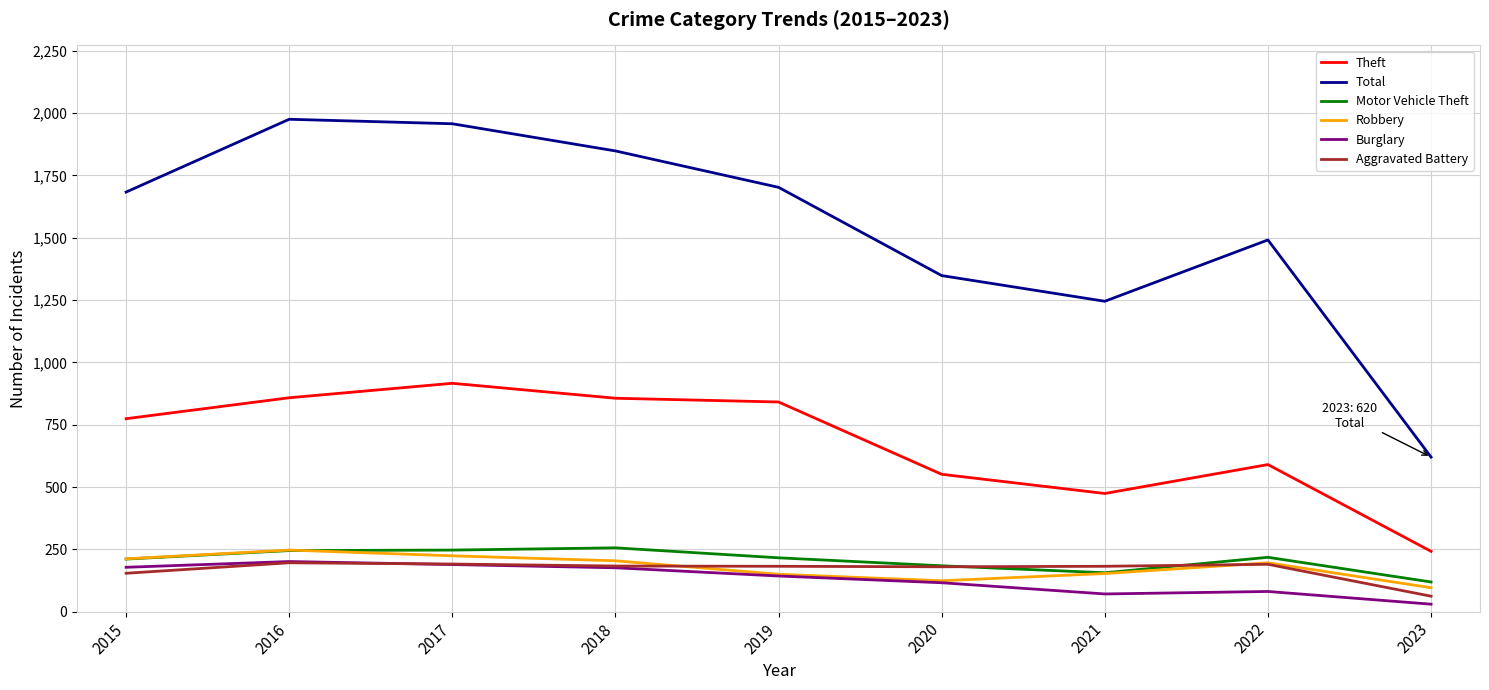

What is the greatest value displayed?

1975